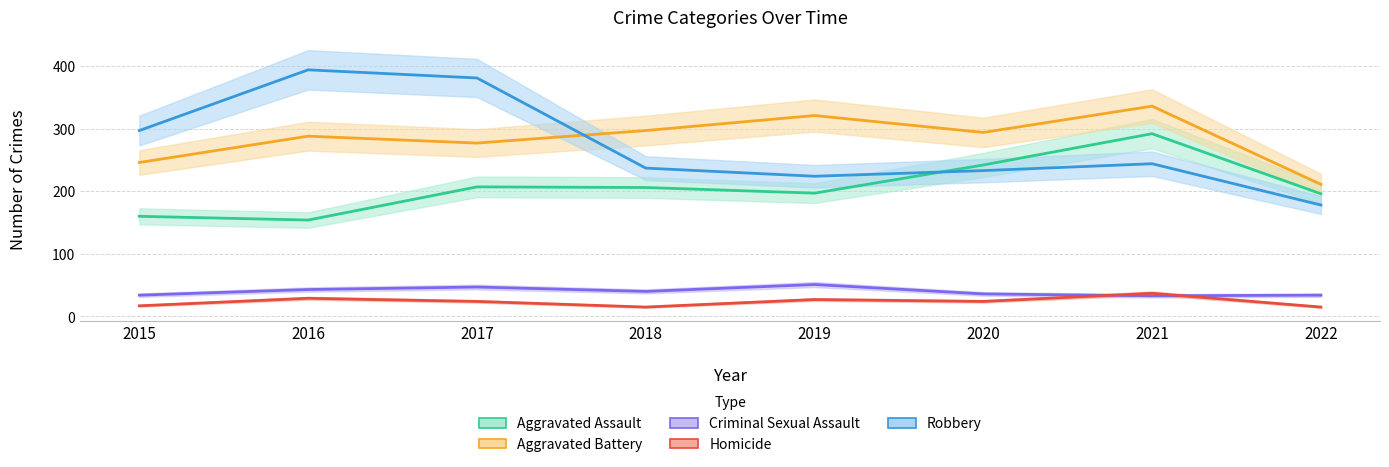

Is it true that Robbery equals 637 at 2016?

False